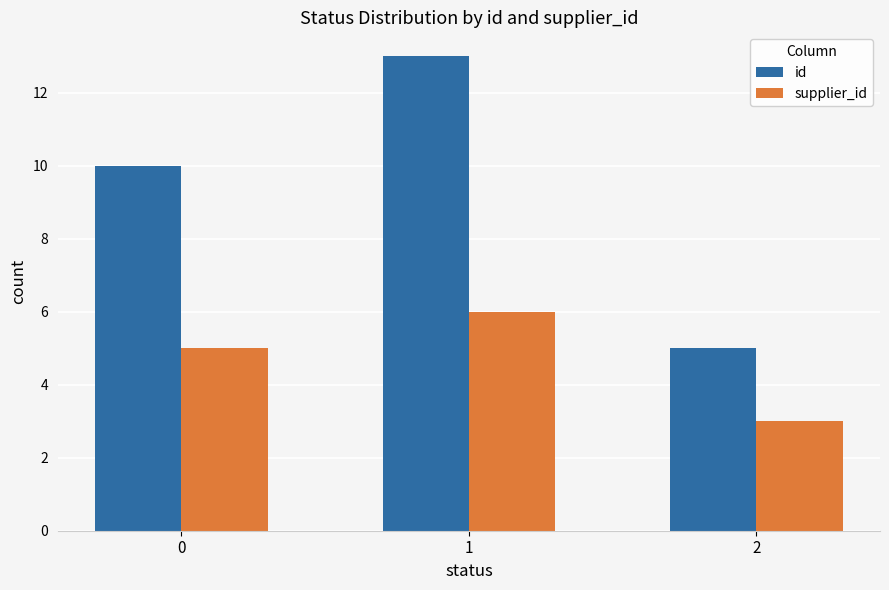

Rank the series by their average value, from highest to lowest.

id, supplier_id